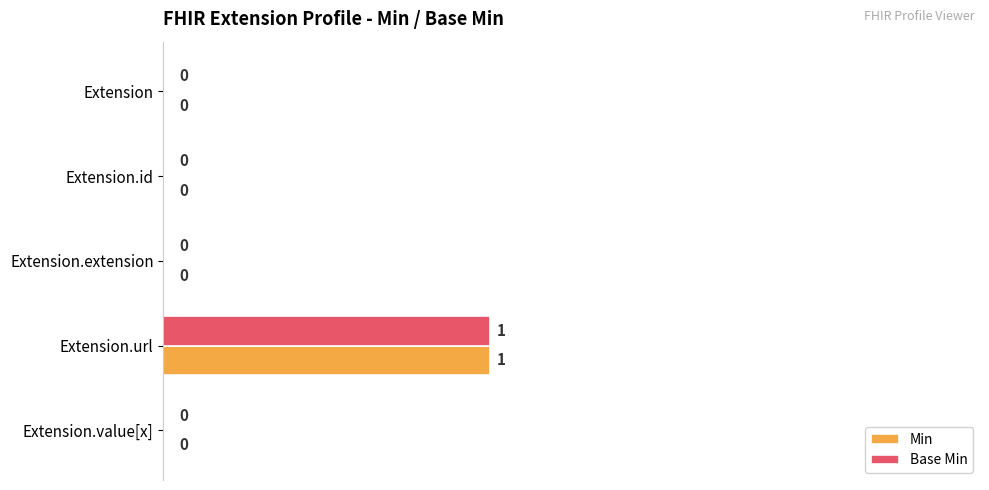

True or false: Min has a value of 0 at Extension.value[x].

True